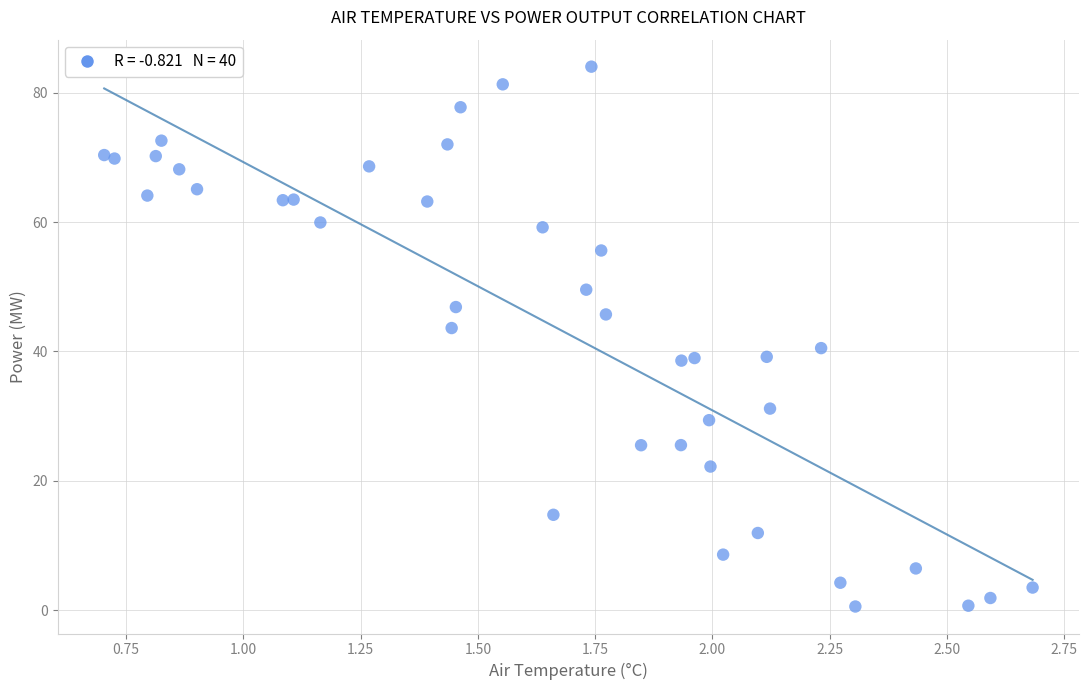

What is the range of Y values (max minus min)?

83.5